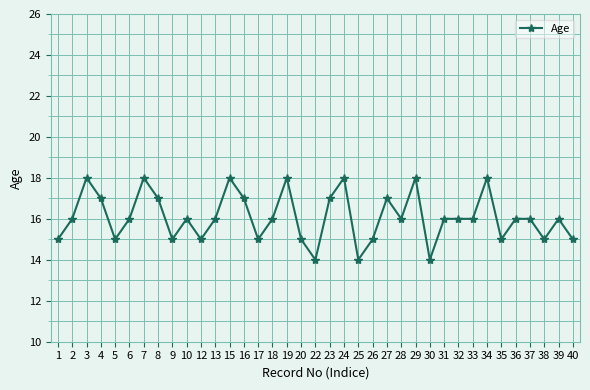

The value at 30 is 14. True or false?

True